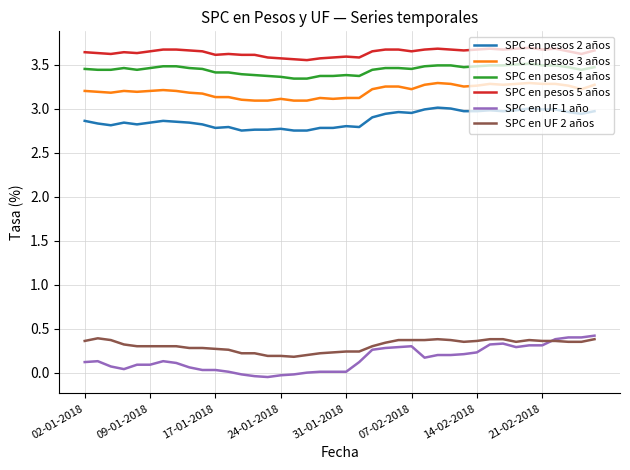

Which series has the largest total across all categories?

SPC en pesos 5 años